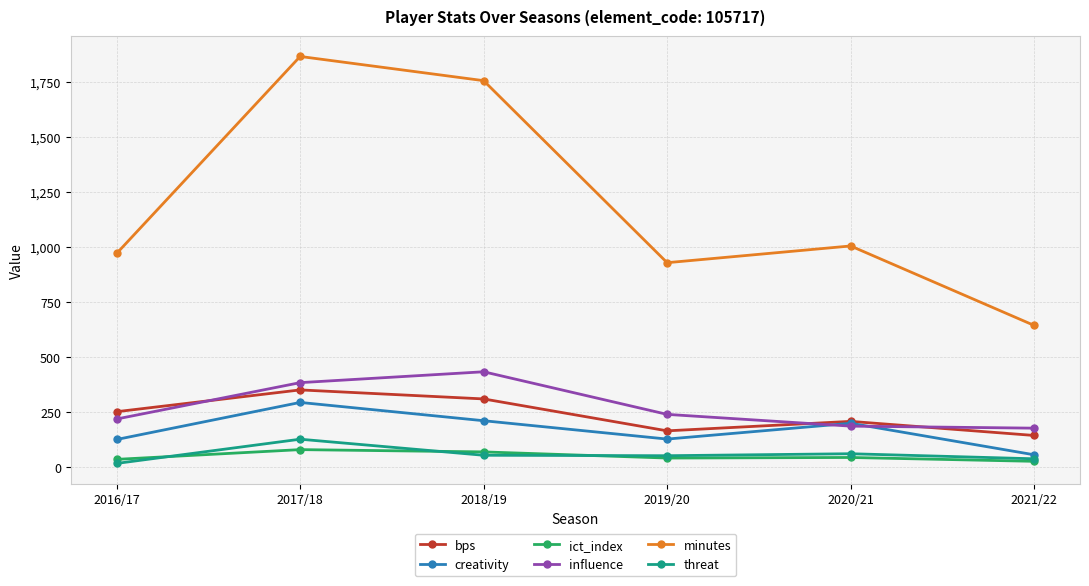

After their last crossing, which series has the higher values: bps or influence?

influence